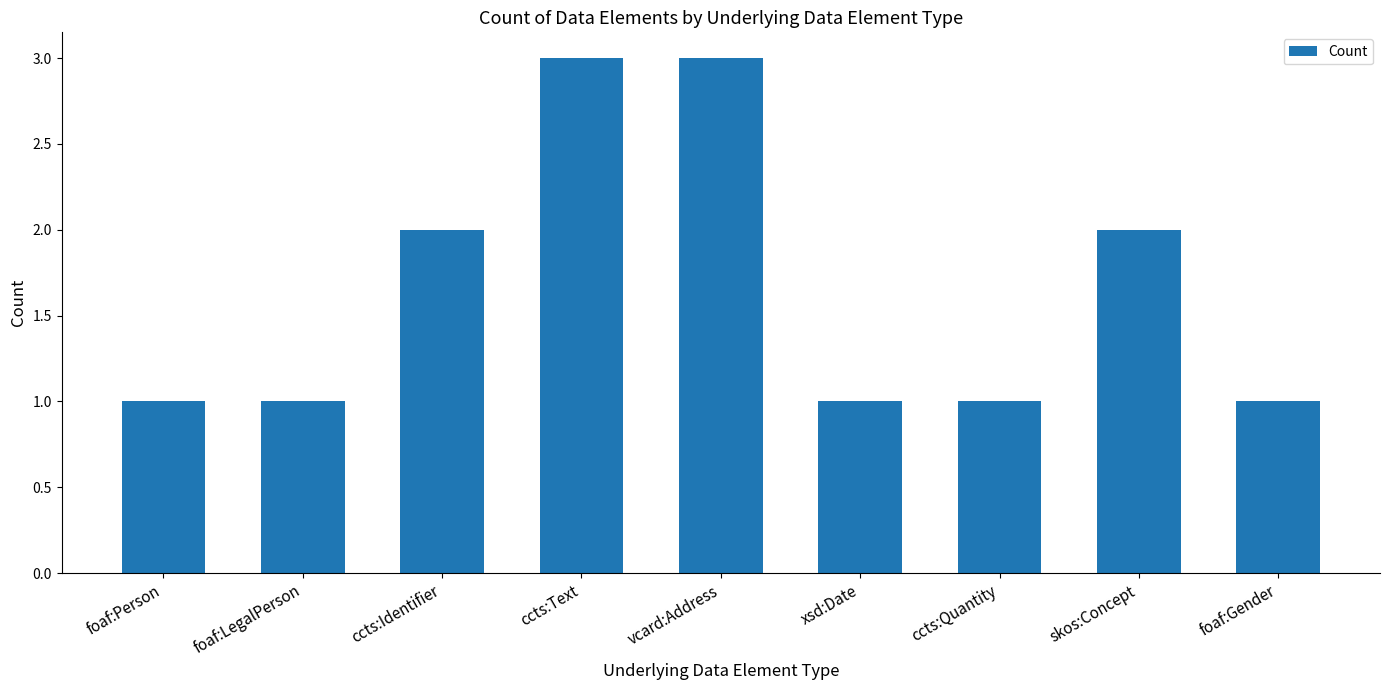

What is the maximum value shown in the chart?

3